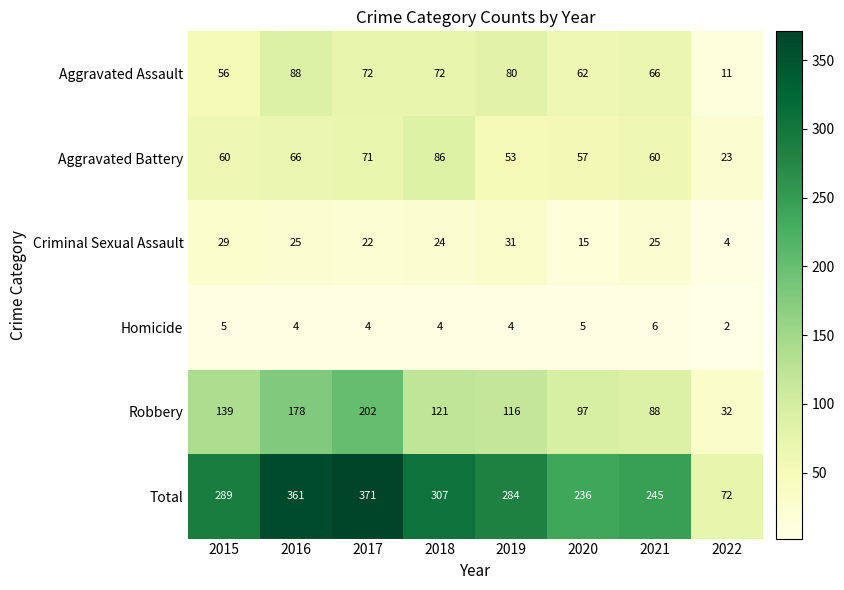

Which series changed the most between 2016 and 2022?

Total